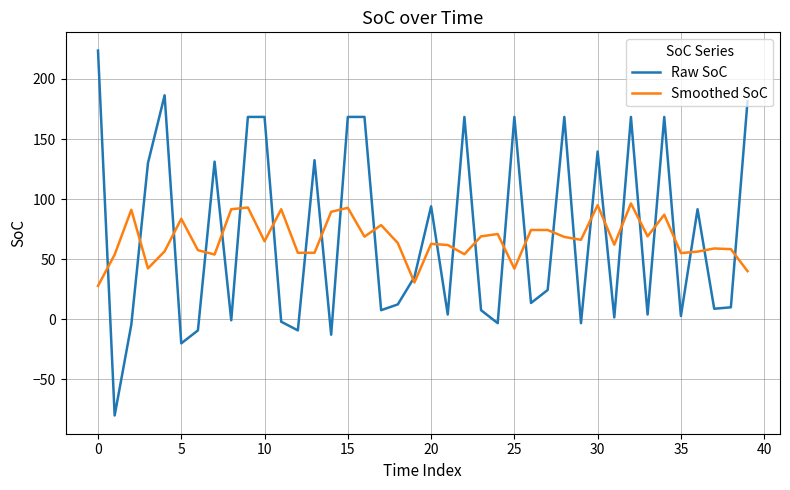

In Smoothed SoC, how many points are higher than both neighbors (excluding endpoints)?

13